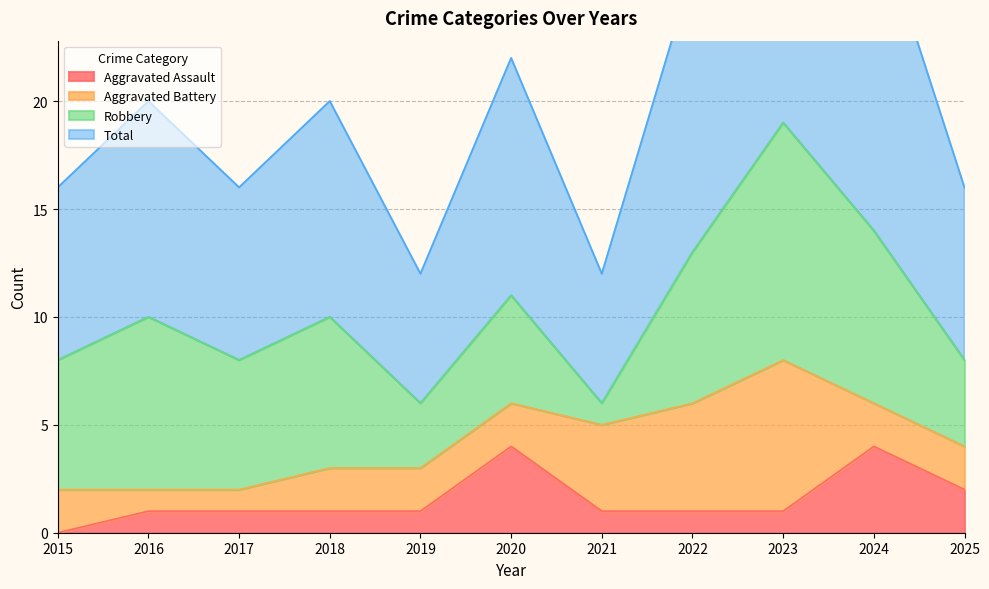

The Aggravated Assault series shows 0 at 2015. True or false?

True